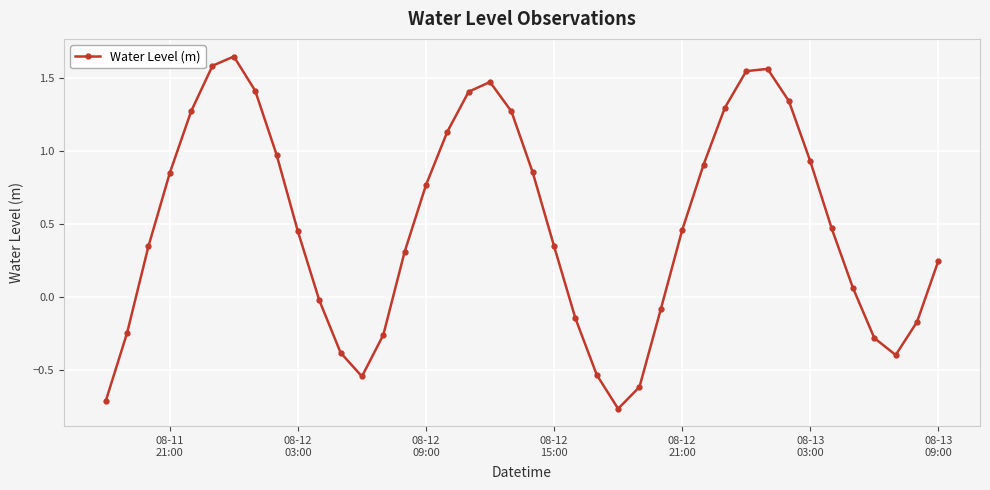

What is the sum of all values?

19.7